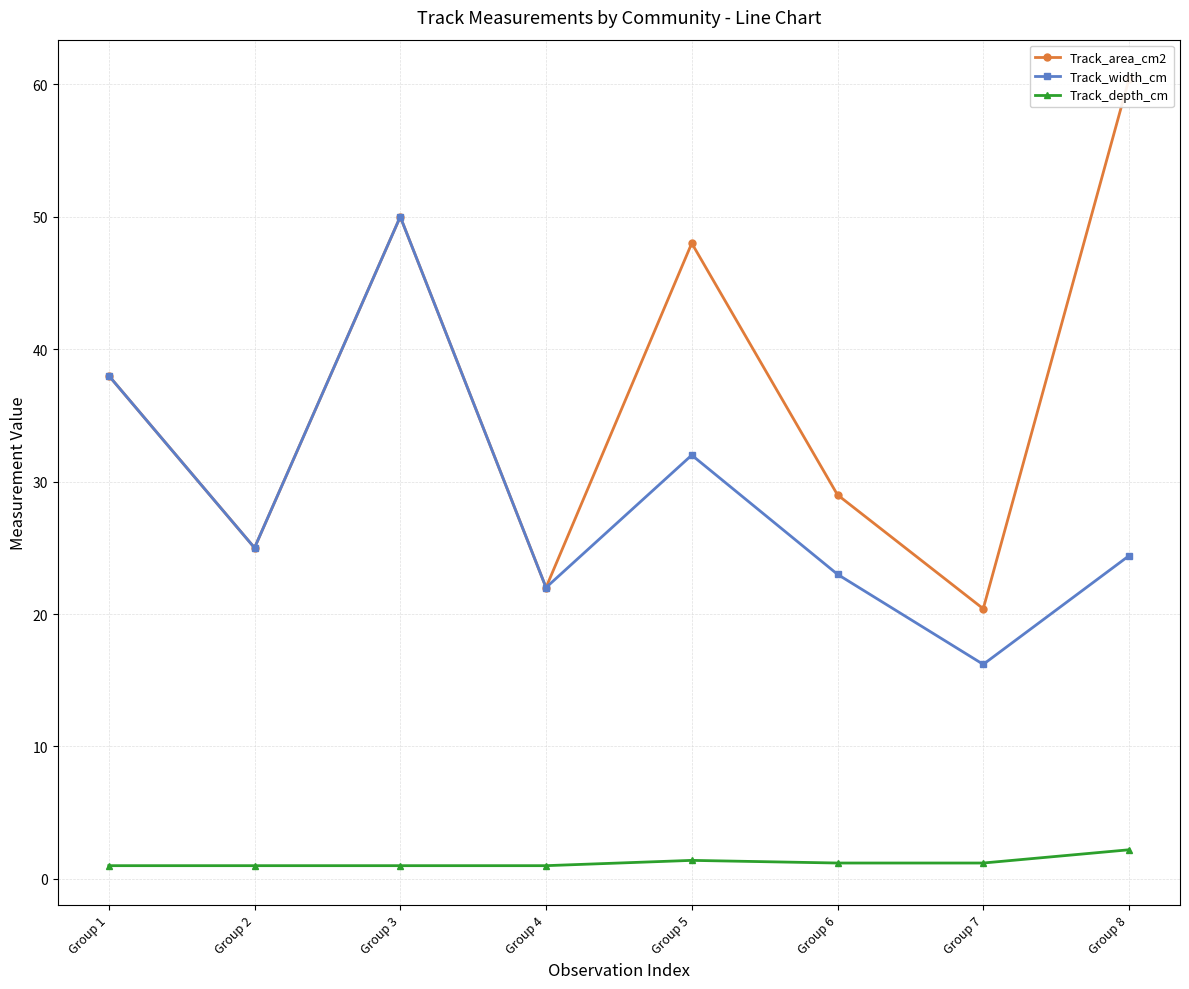

How many lines are shown in the chart?

3